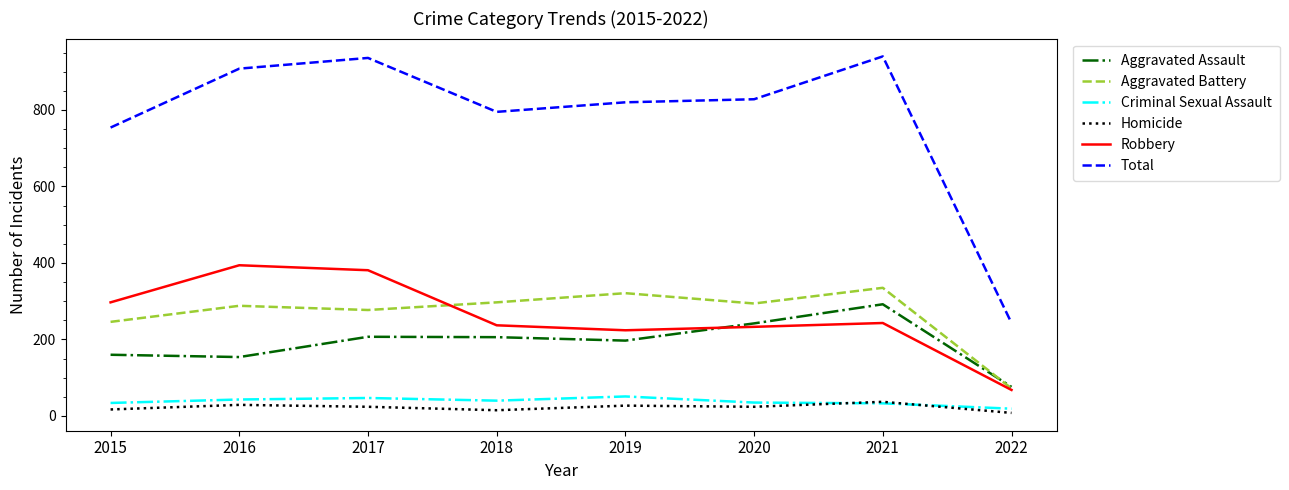

What are all the series names shown in the legend?

Aggravated Assault, Aggravated Battery, Criminal Sexual Assault, Homicide, Robbery, Total